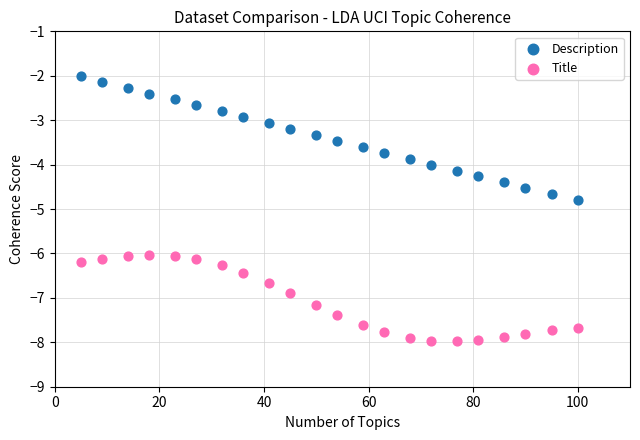

Which series reaches the maximum Y coordinate?

Description